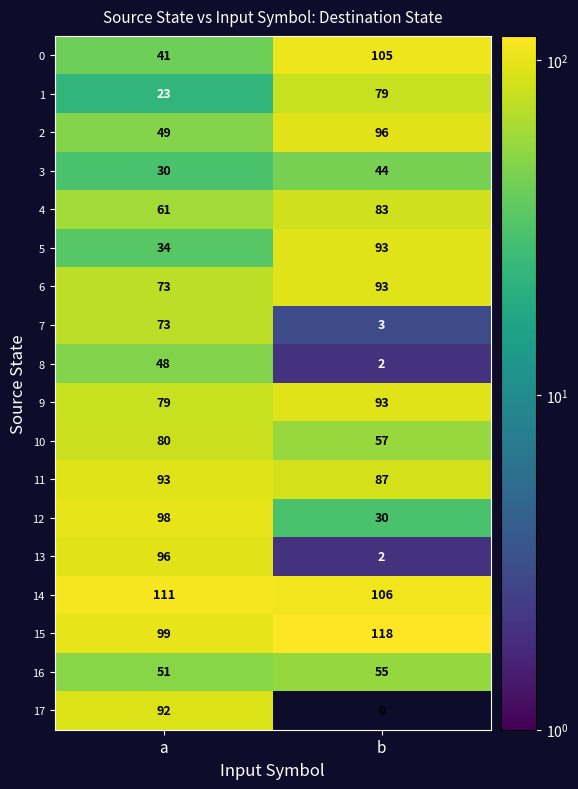

Which category has the highest value in the 1 series?

b